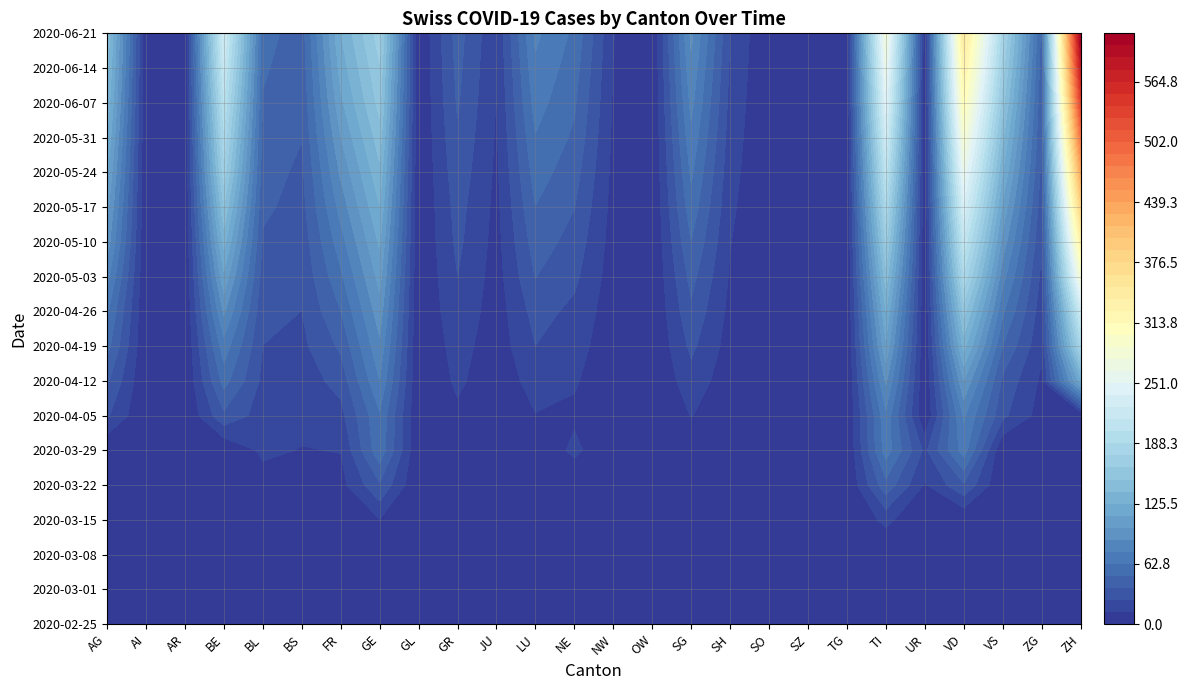

What is the maximum value for BS?

69